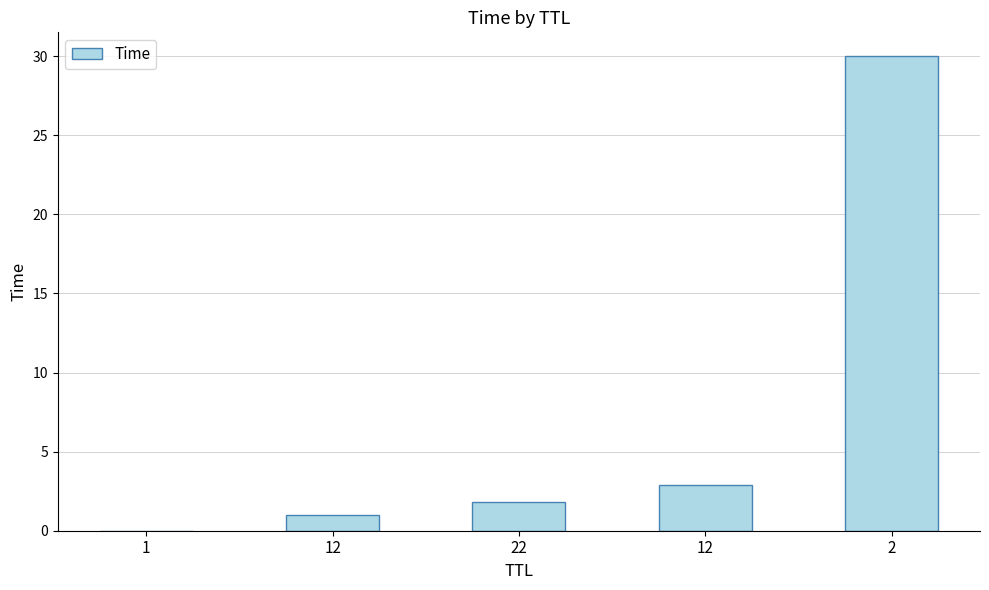

How many distinct data groups are displayed?

1